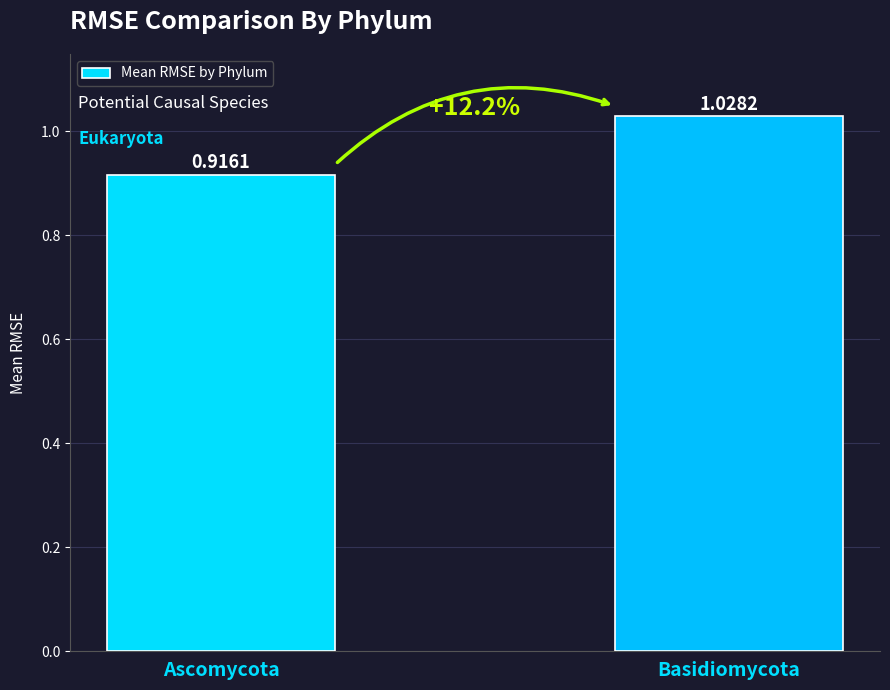

What is the change in value from Ascomycota to Basidiomycota?

+0.1